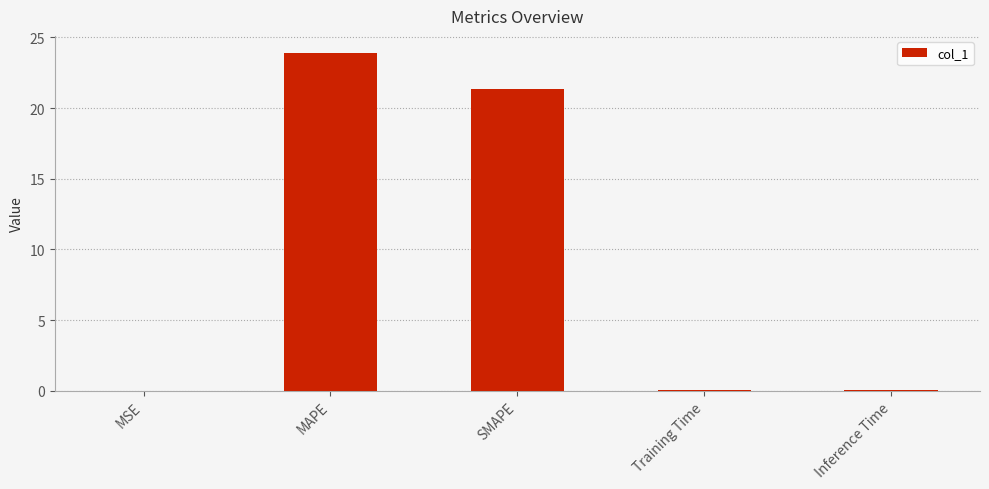

Between SMAPE and Inference Time, which is larger?

SMAPE